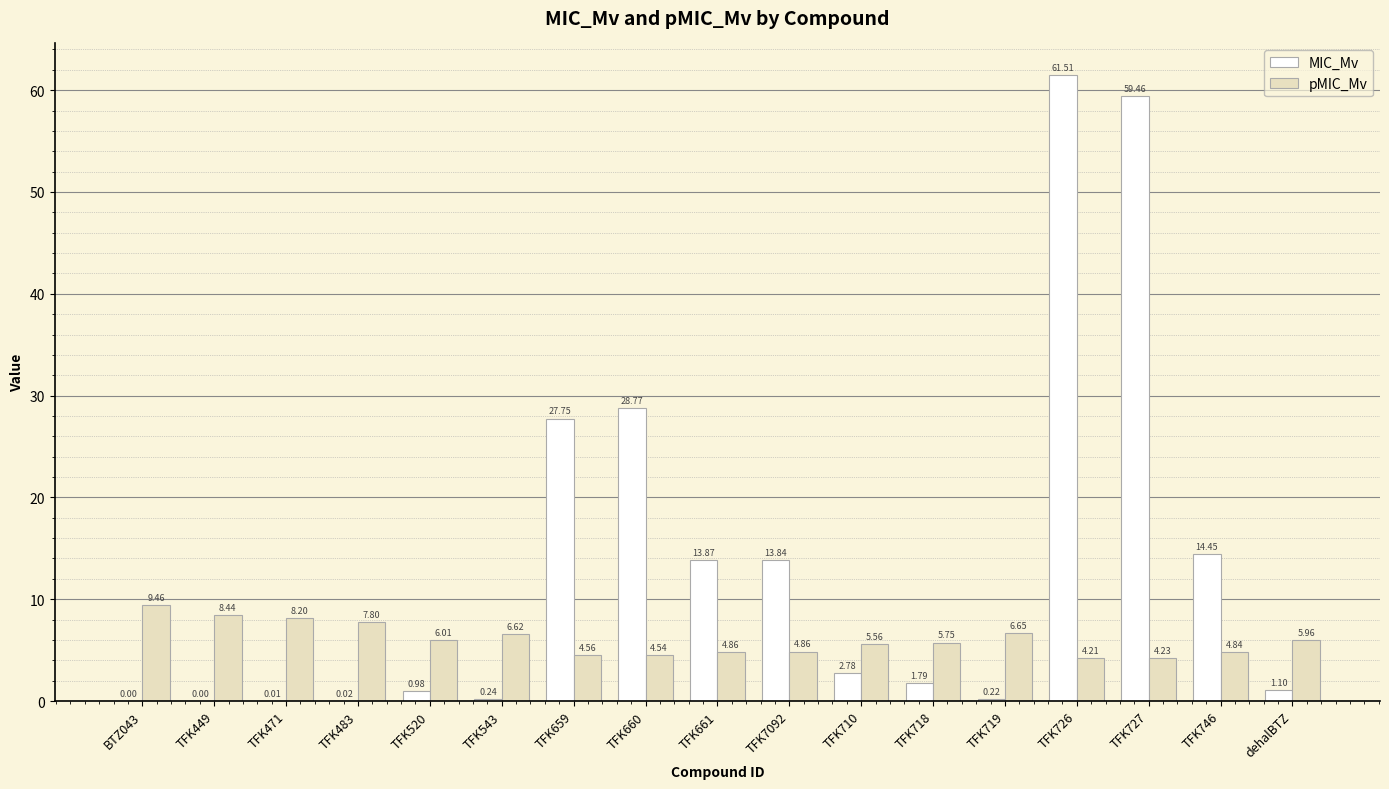

Is it true that MIC_Mv equals 28.8 at TFK660?

True